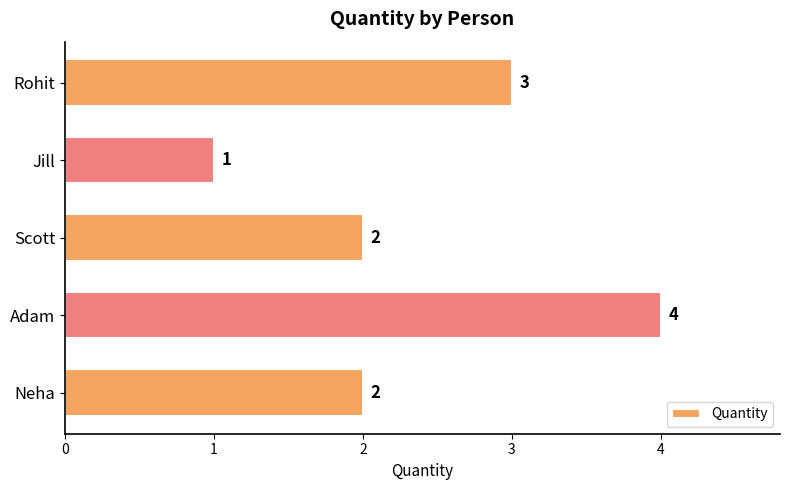

What is the average value?

2